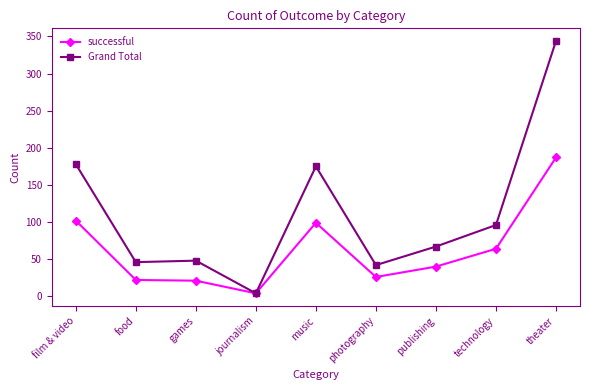

In Grand Total, how many points are lower than both neighbors (excluding endpoints)?

3